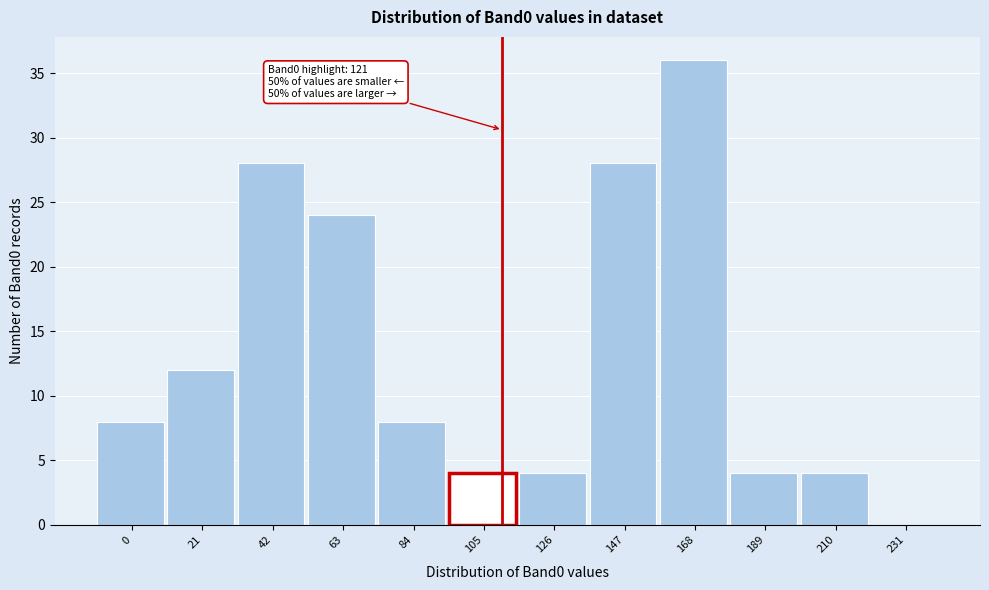

Reading left to right, what are all the values shown in this chart?

0=8	21=12	42=28	63=24	84=8	105=4	126=4	147=28	168=36	189=4	210=4	231=0